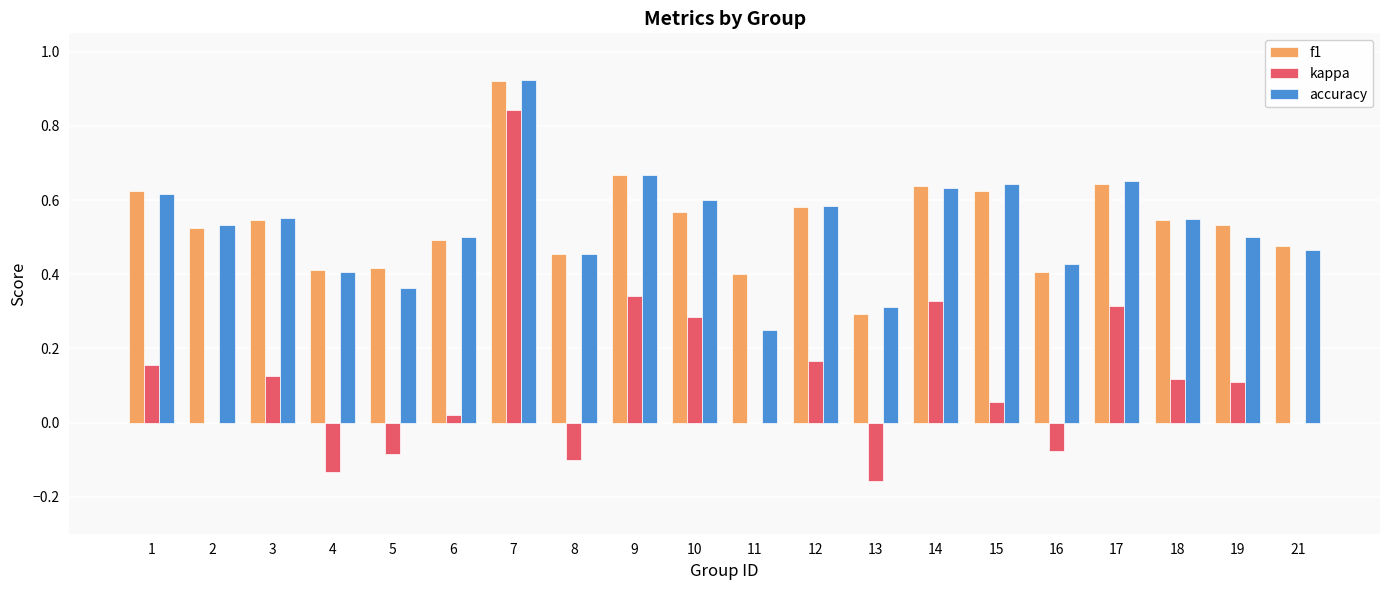

Count the number of data series in this chart.

3